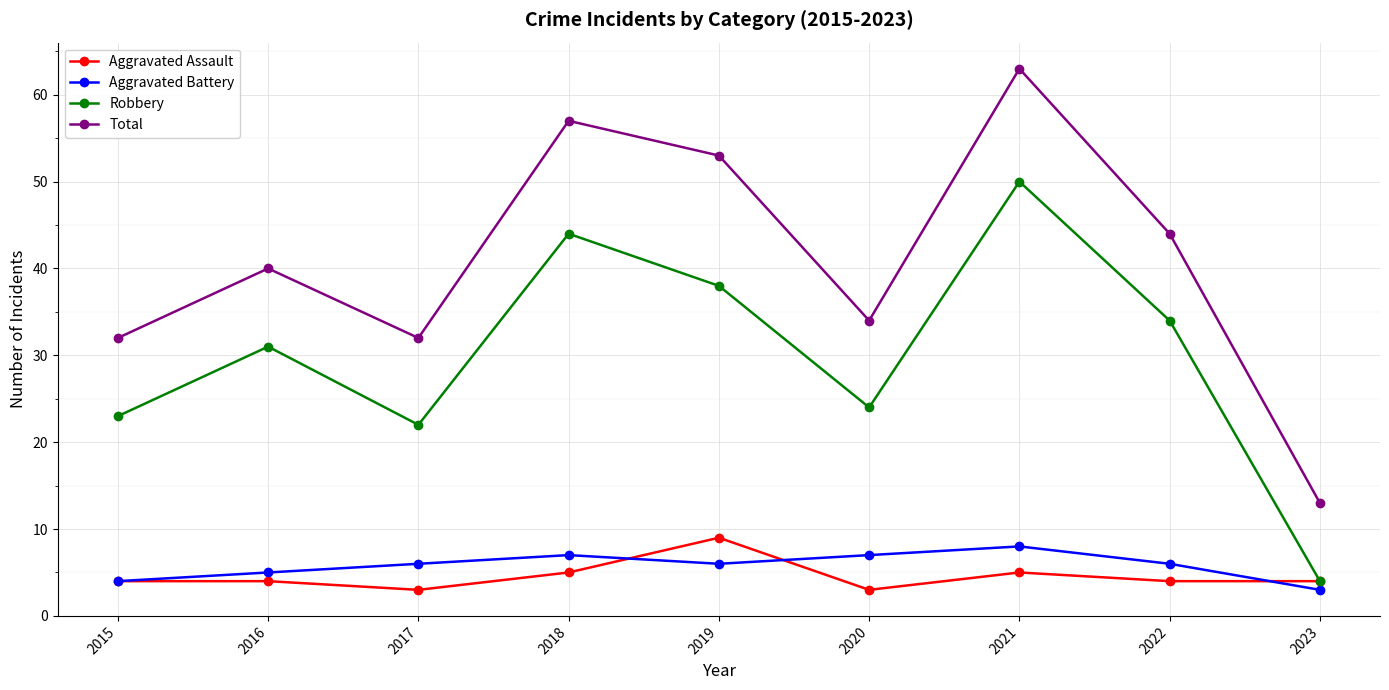

What is the total value across all series at 2018?

113